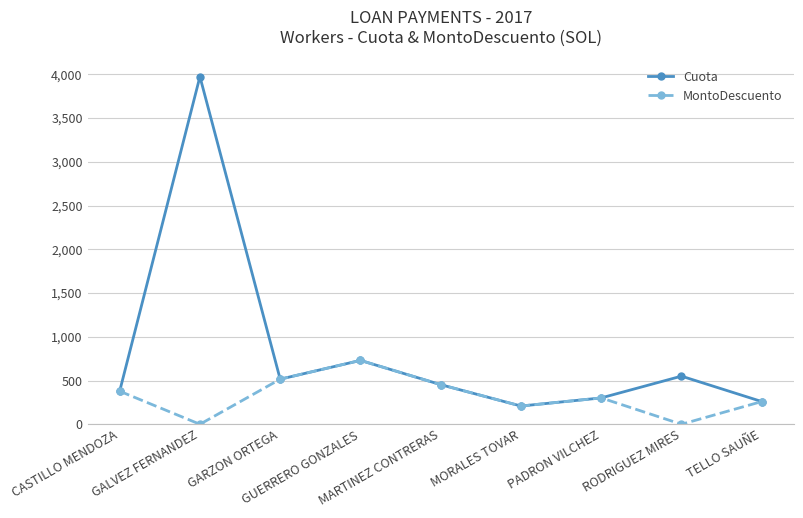

At which category is the sum across all series the highest?

GALVEZ FERNANDEZ